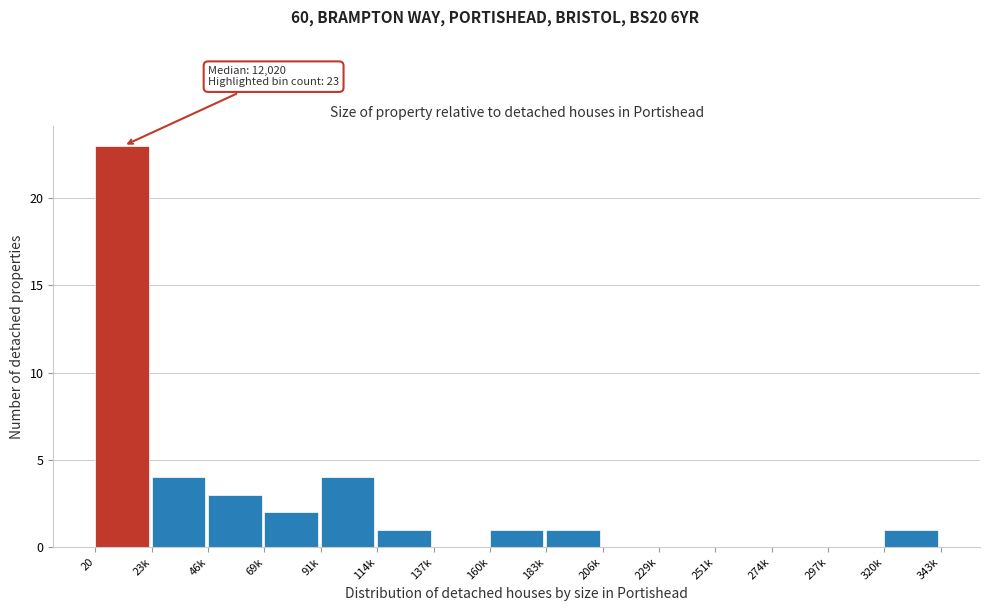

Reading left to right, extract all data points from this chart.

20=23	23k=4	46k=3	69k=2	91k=4	114k=1	137k=0	160k=1	183k=1	206k=0	229k=0	251k=0	274k=0	297k=0	320k=1